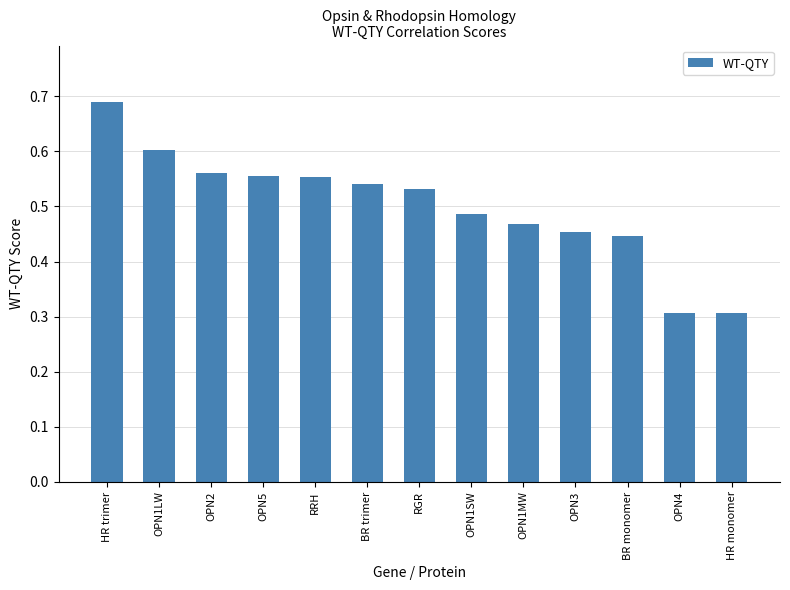

The chart shows a value of 0.6 at OPN5. True or false?

True